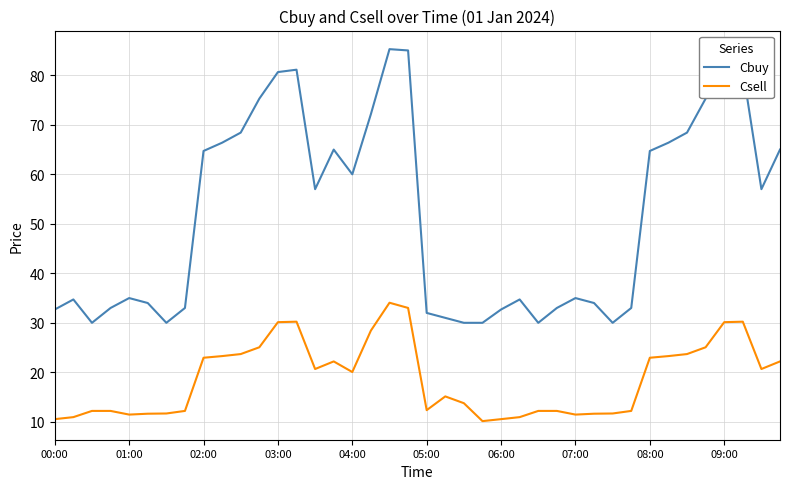

At how many categories does at least one series exceed 38?

20